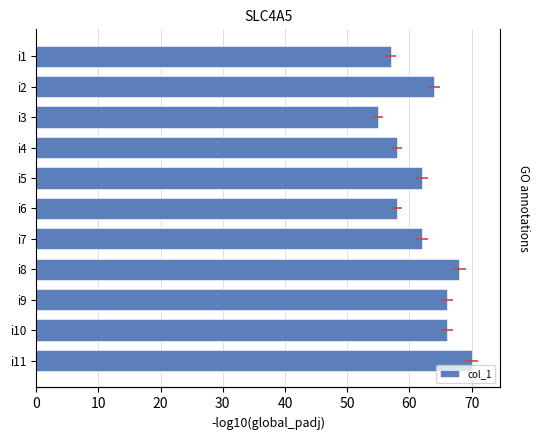

Count the number of categories in the chart.

11